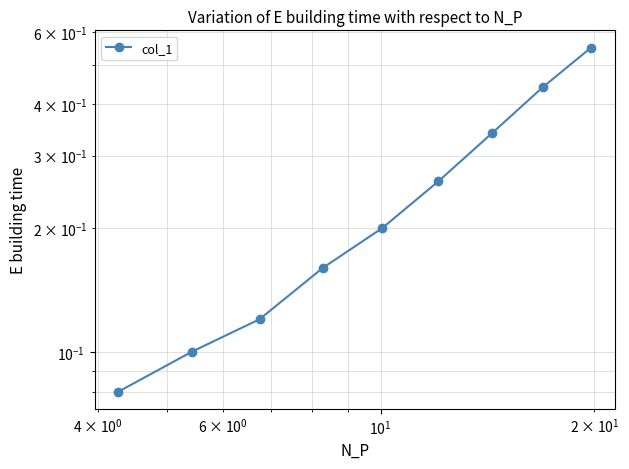

How many series are shown in this chart?

1